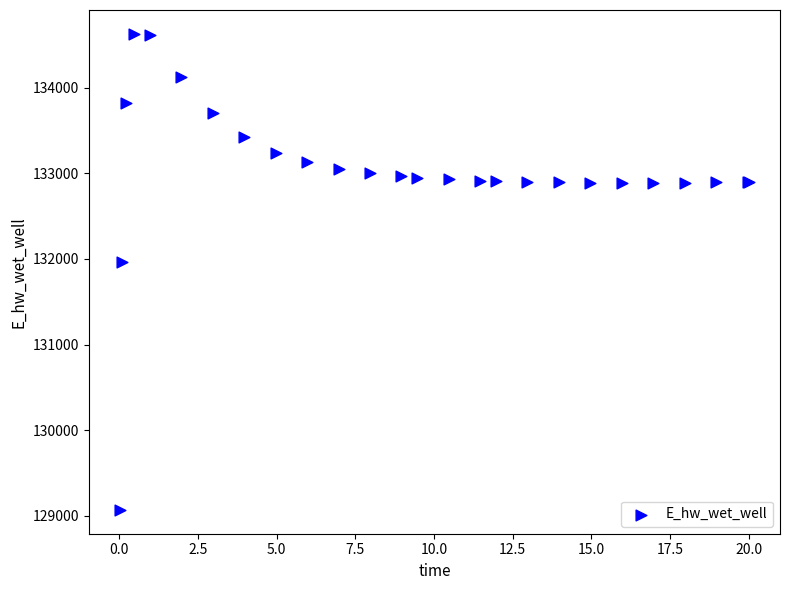

What Y value in the scatter plot is closest to 131849?

131969.9